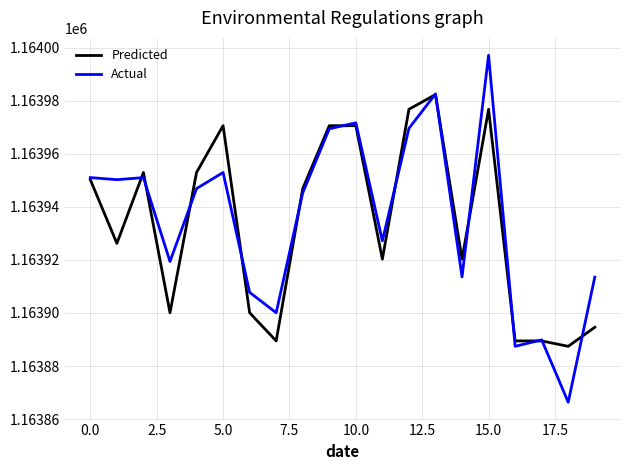

Does the chart display data point markers on the line(s)?

No